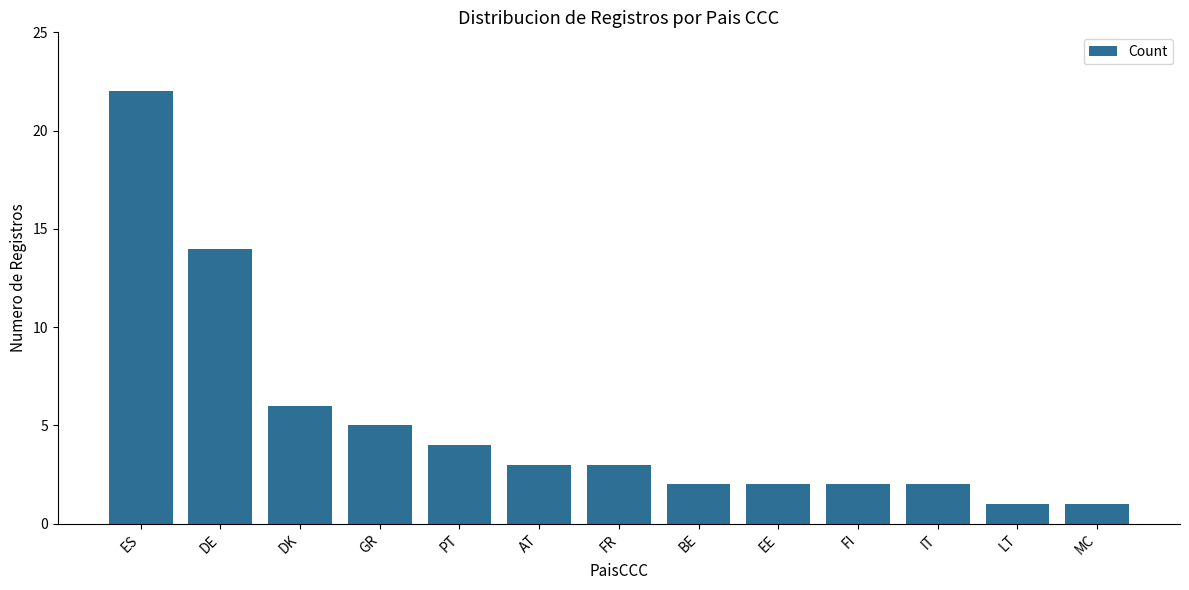

Is it true that the value at ES is 22?

True